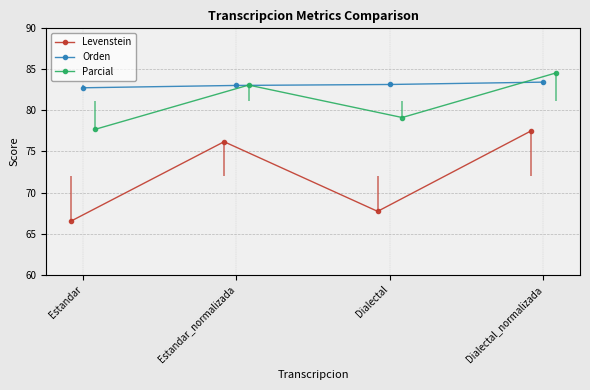

How many data points in Parcial are above 83?

2